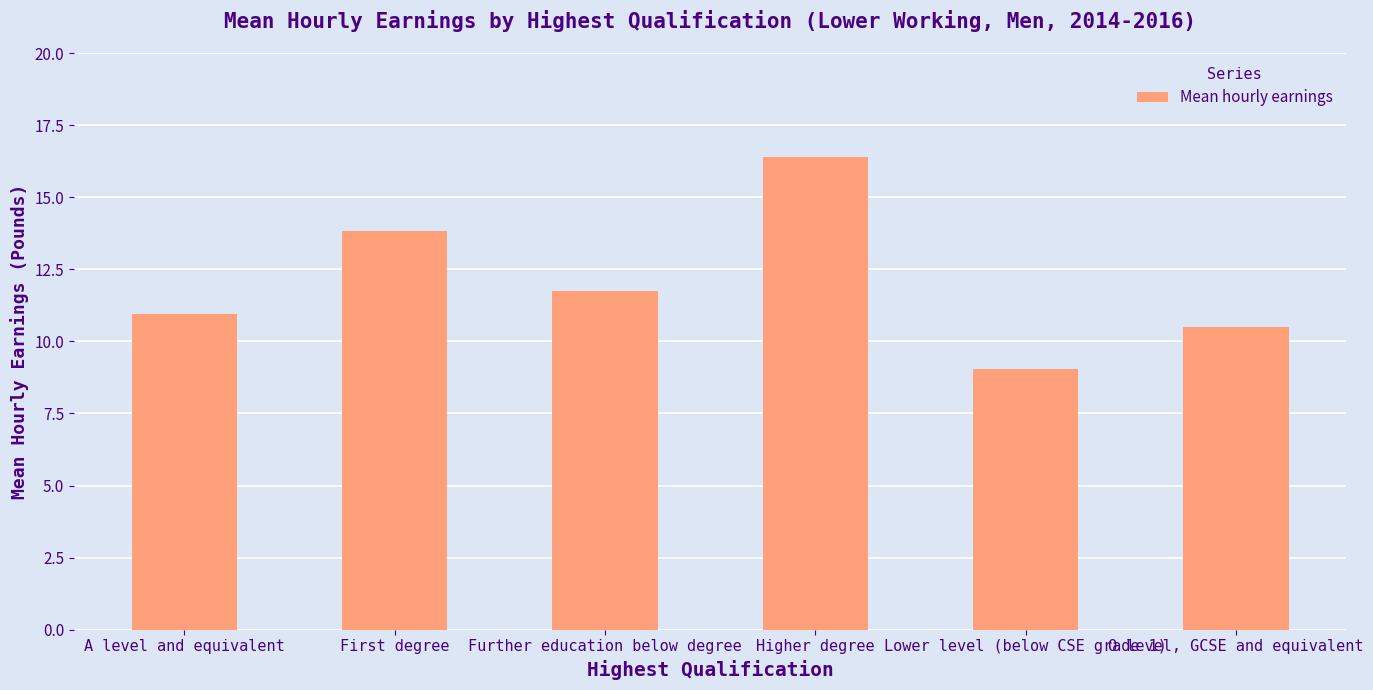

What is the sum of the values at O level, GCSE and equivalent and Lower level (below CSE grade 1)?

19.5